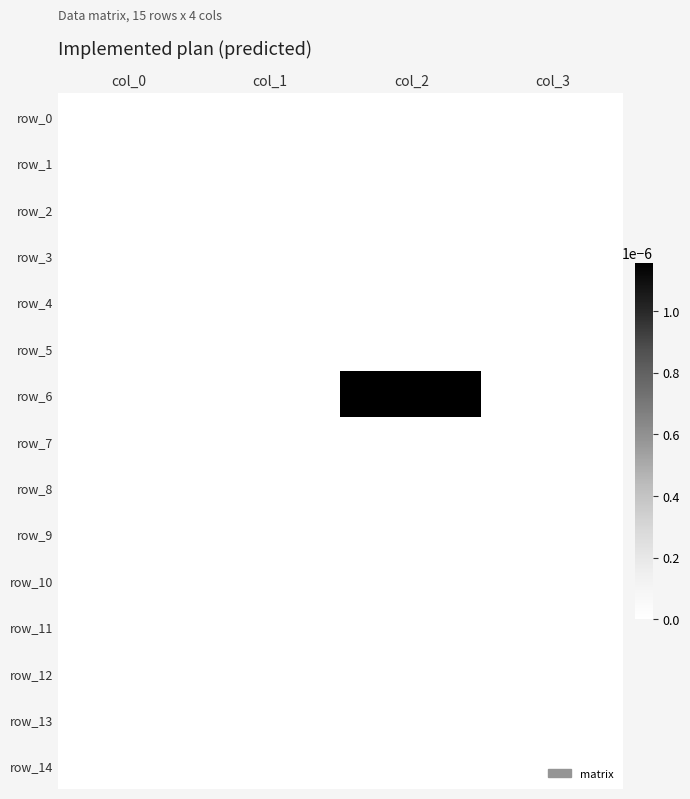

Which series has the largest range (max minus min)?

row_6